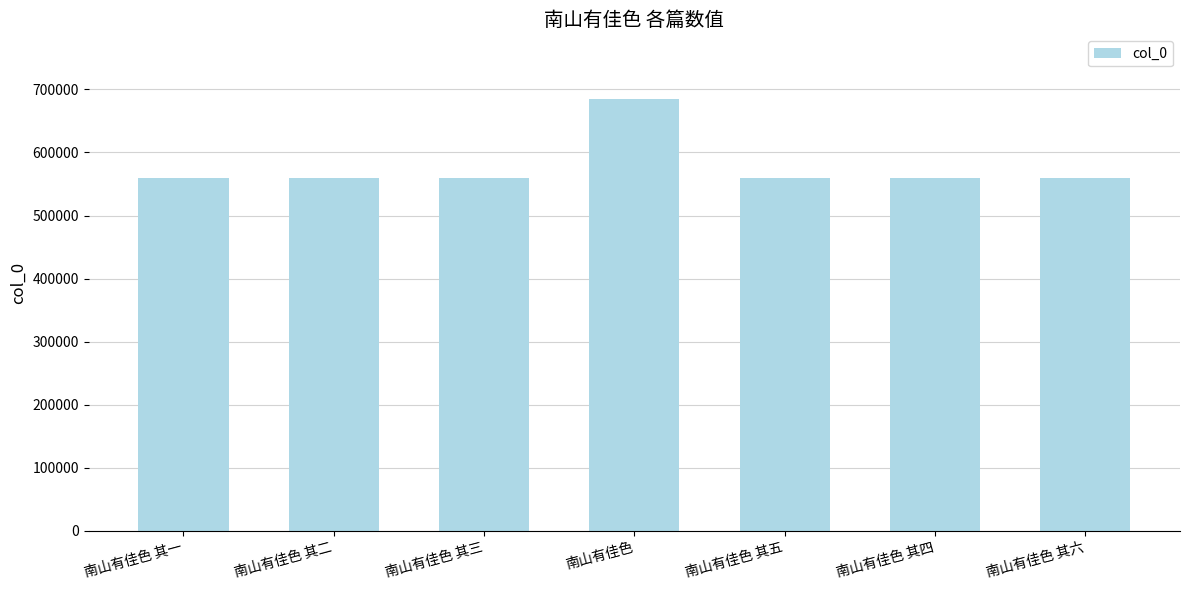

What is the difference between the values at 南山有佳色 其五 and 南山有佳色?

125050